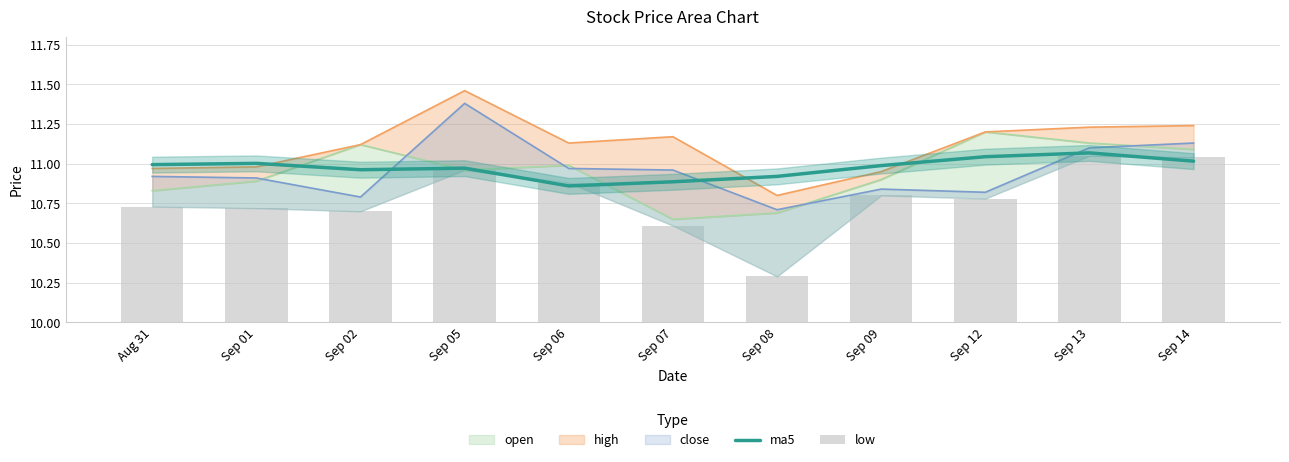

What is the highest value of the ma5 series?

11.1